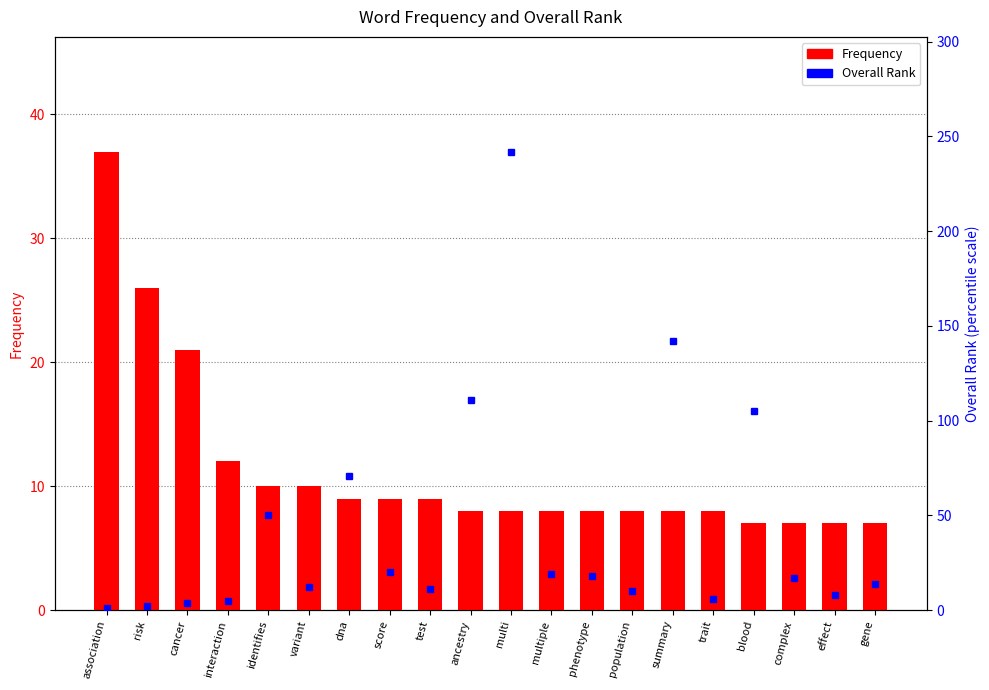

Is the value of Overall Rank at phenotype greater than the value of Frequency at variant?

No